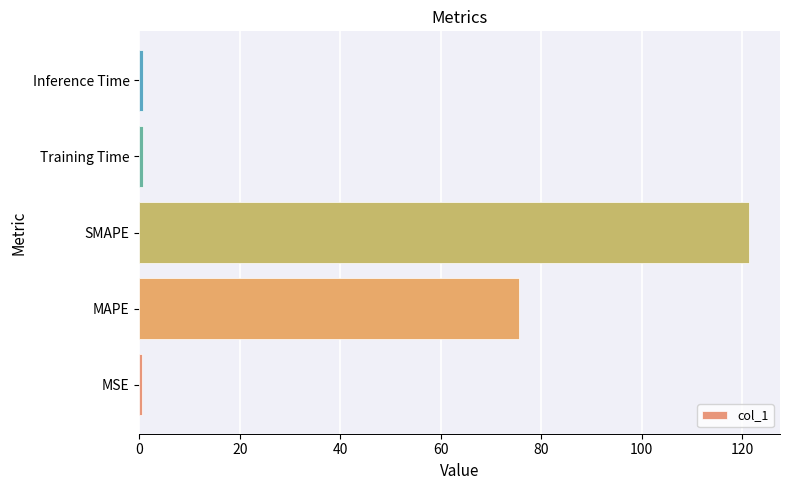

At which label is the value closest to 60?

MAPE